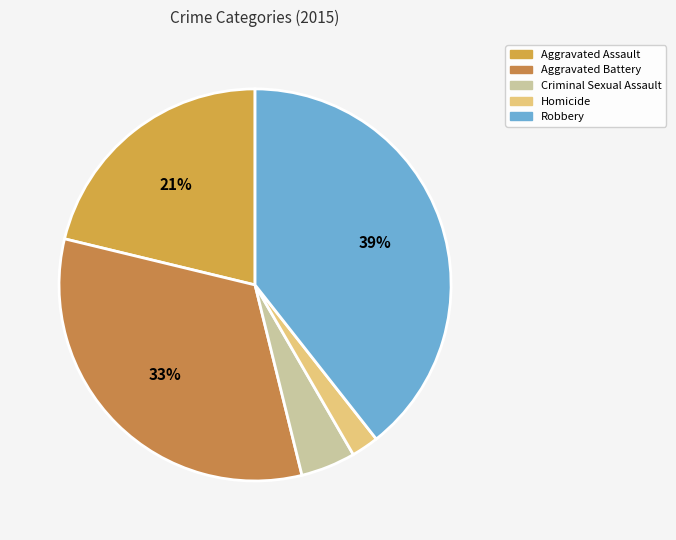

To the nearest percent, what percentage of the pie is Robbery?

39%